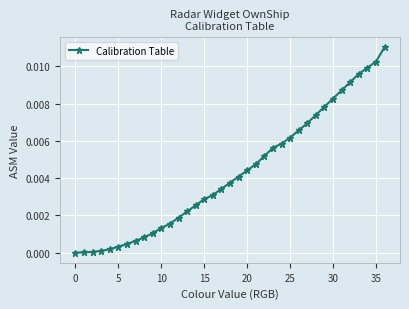

Does the chart have visible grid lines?

Yes